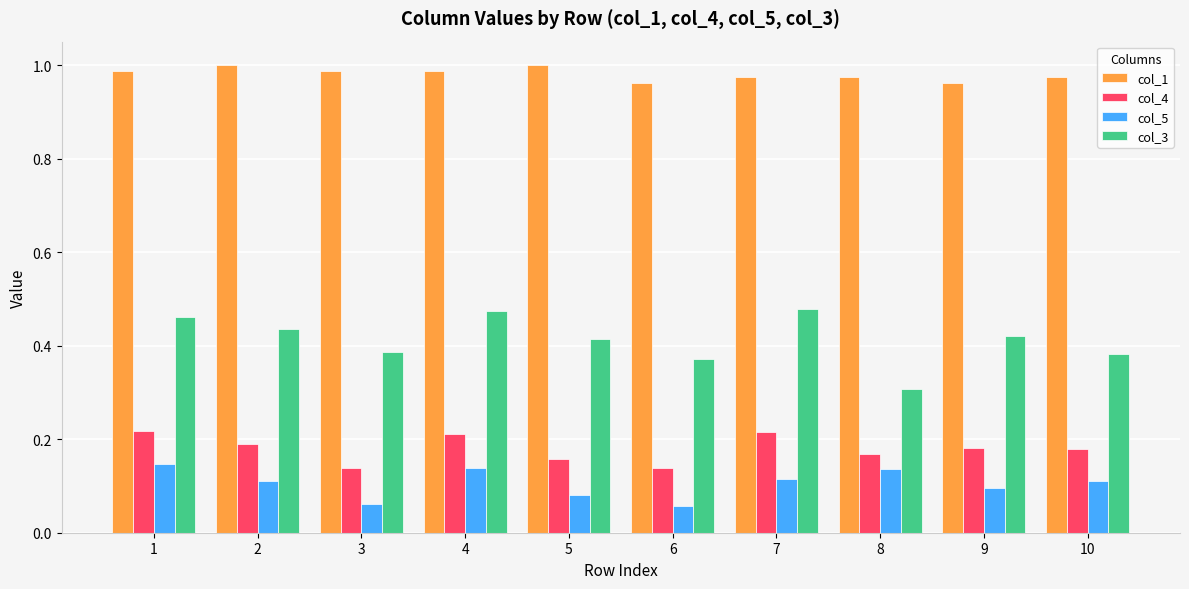

What is the lowest value of the col_3 series?

0.3